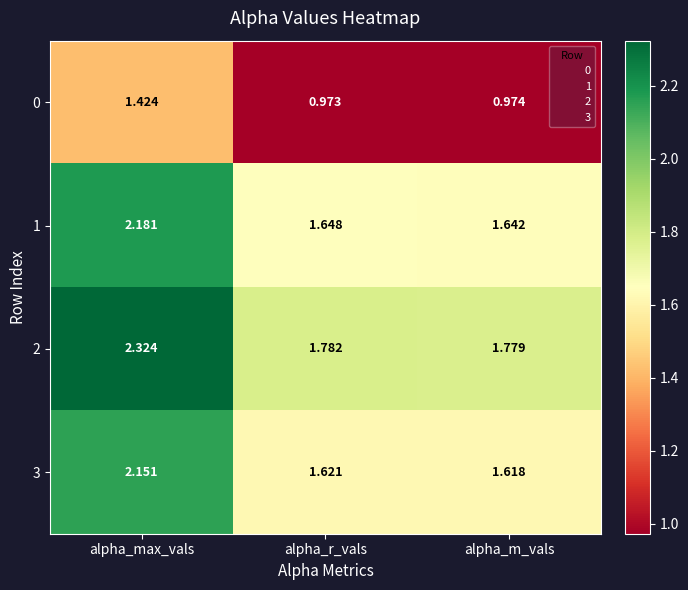

Is the value of 0 at alpha_r_vals greater than the value of 1 at alpha_max_vals?

No